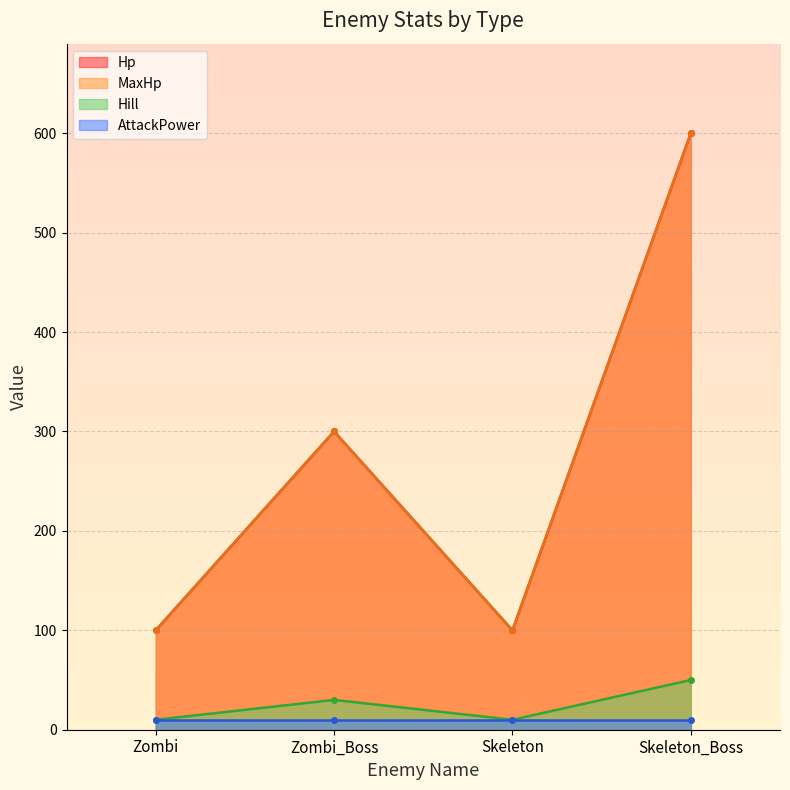

True or false: Hill and MaxHp cross at least once.

False